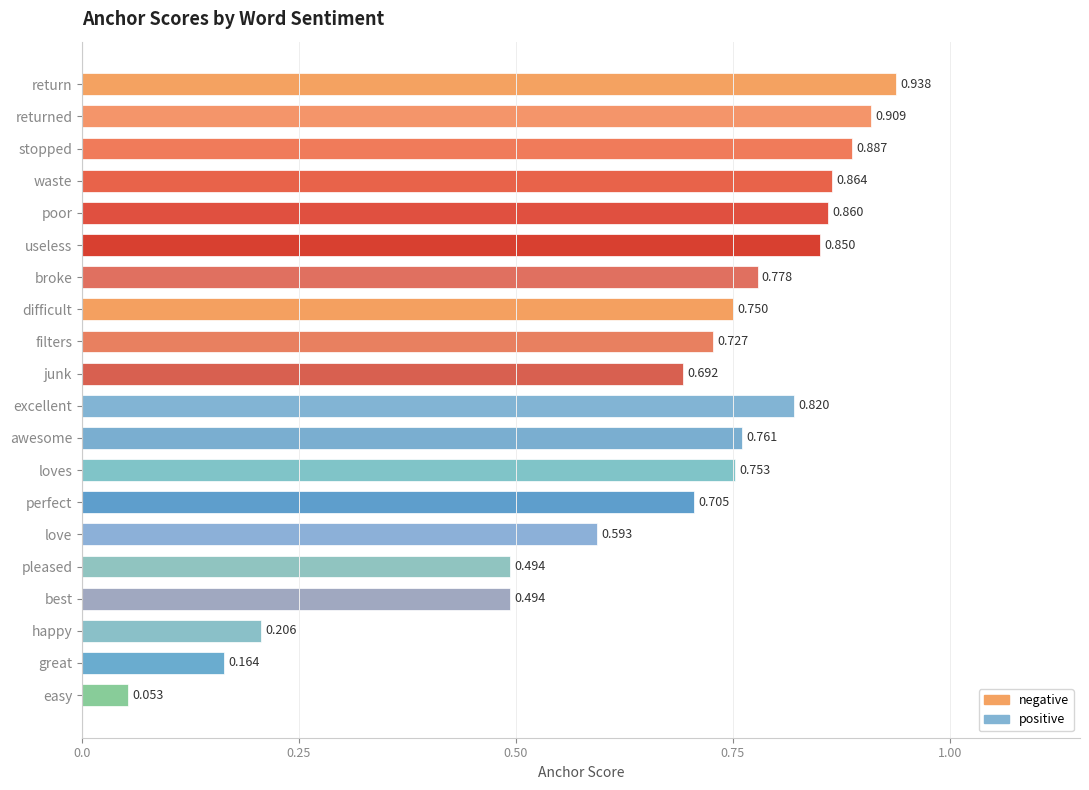

Between happy and waste, which is larger?

waste